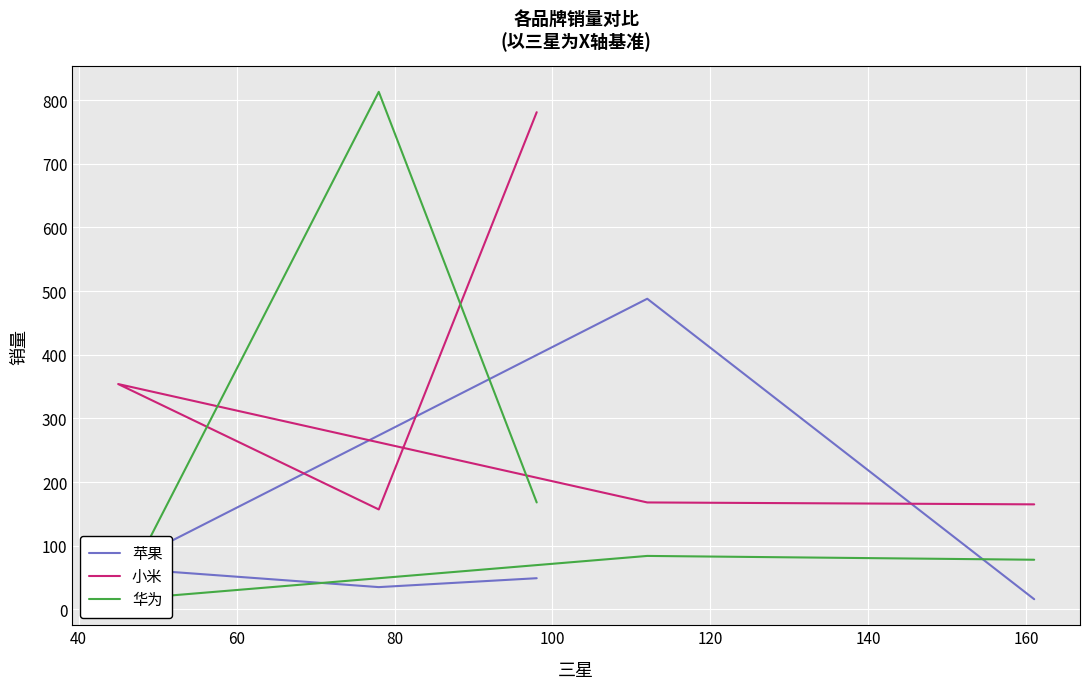

Is this an area chart (filled region under the line)?

No